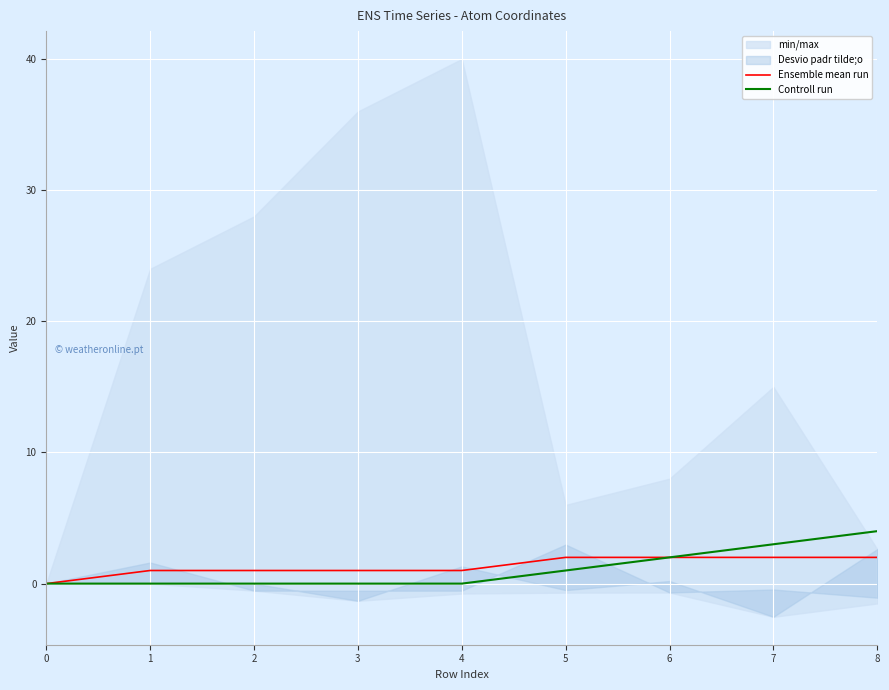

How many positive values does the Ensemble mean run series have?

8